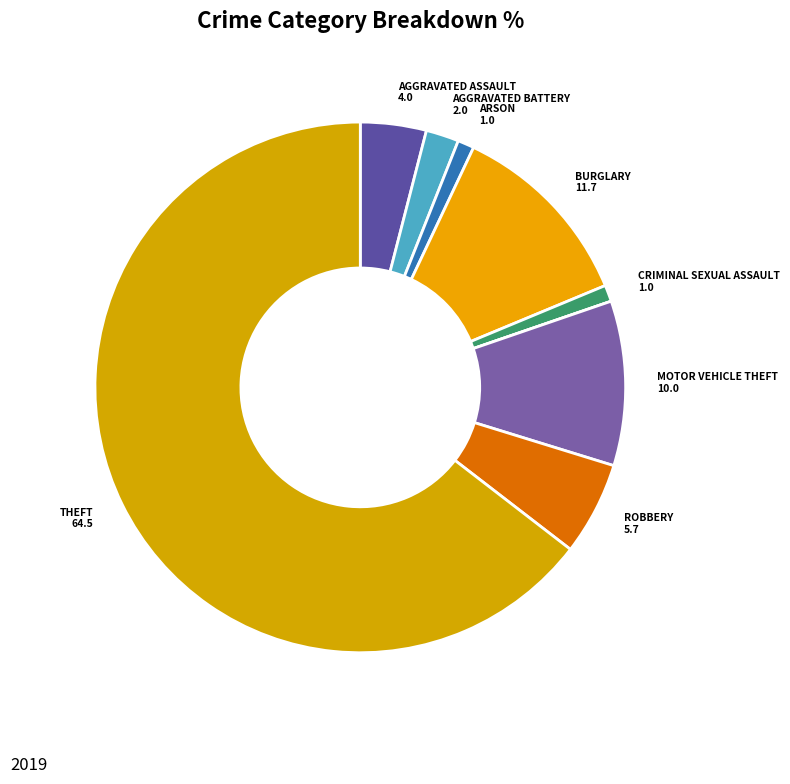

What is the largest slice in the pie chart?

Theft